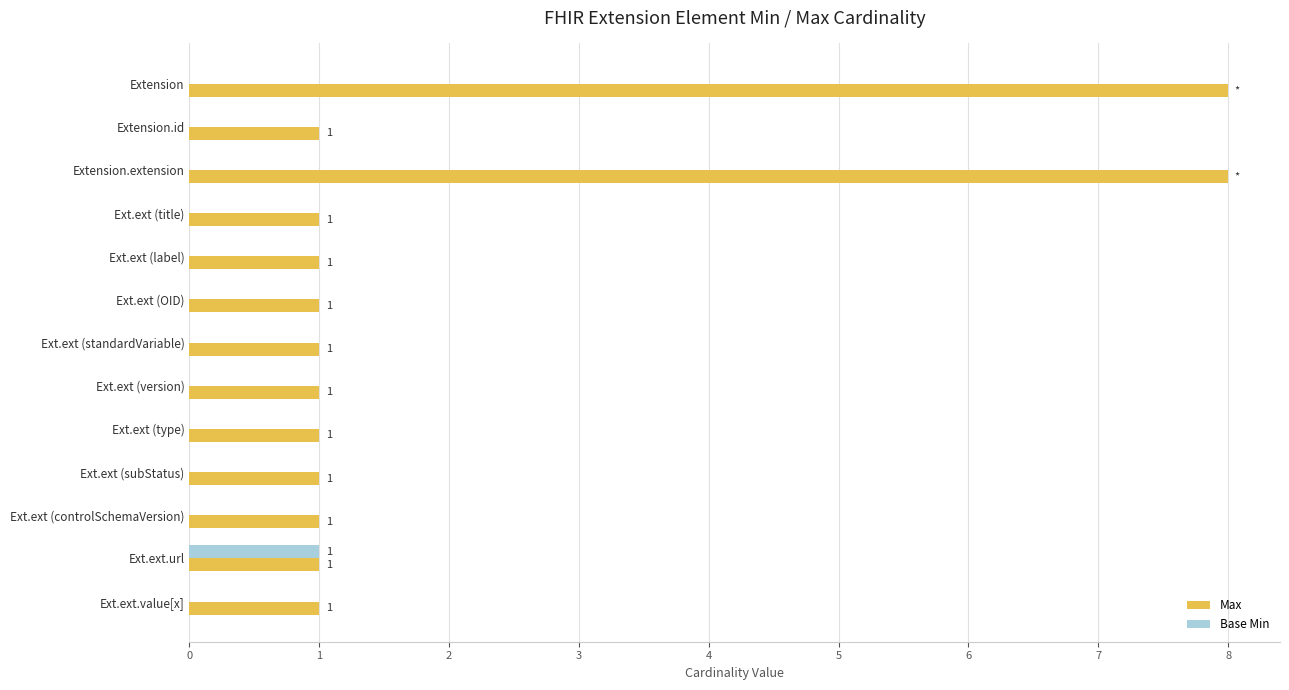

Which series changed the most between Ext.ext (subStatus) and Ext.ext.url?

Base Min